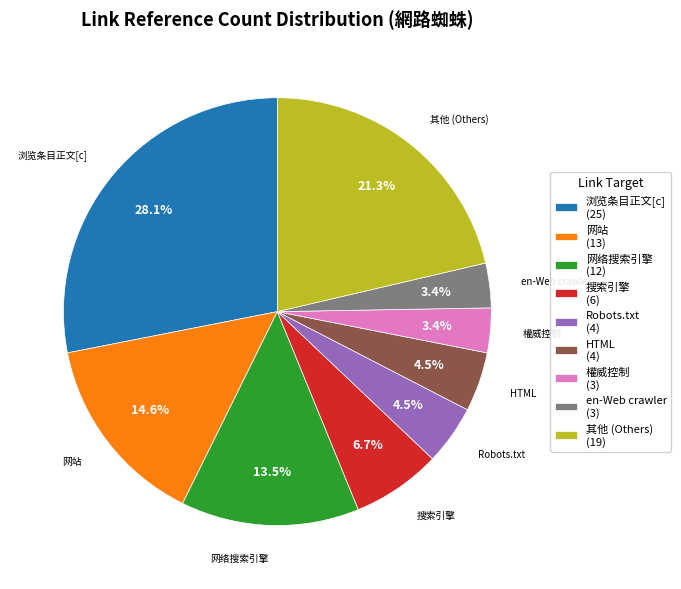

Is there any slice that represents more than half of the pie?

No